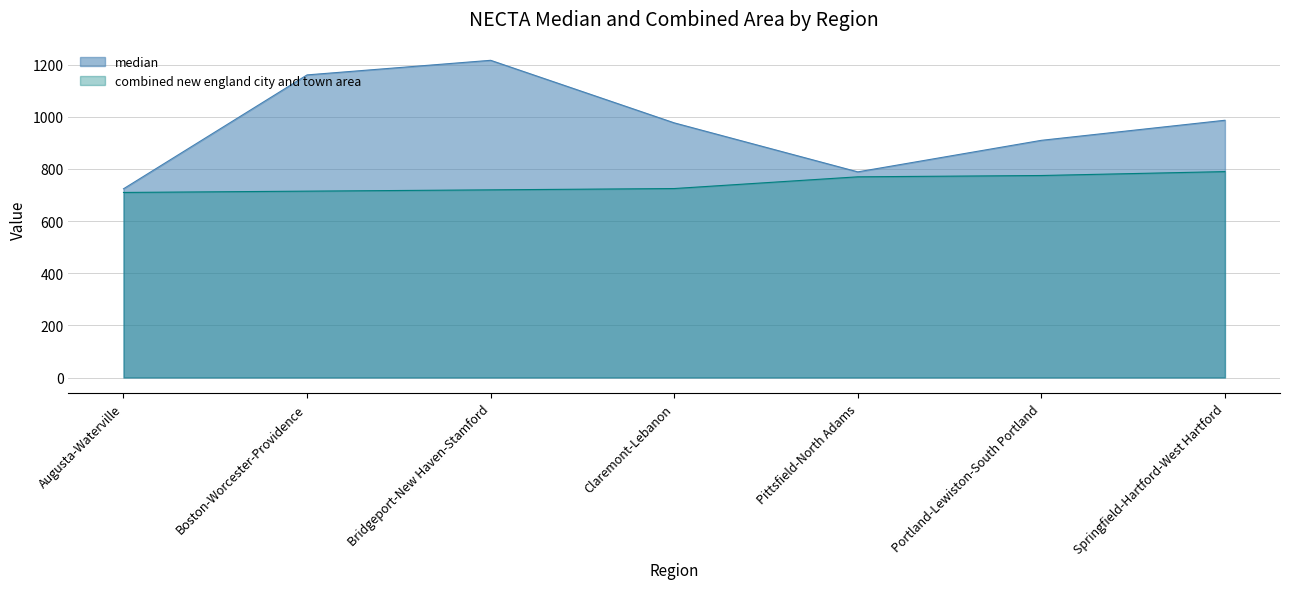

What is the total value across all series at Augusta-Waterville?

1434